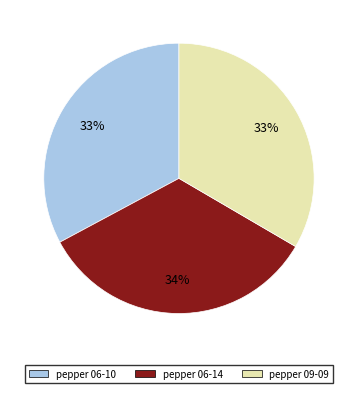

To the nearest percent, what is the difference between the largest and smallest slice percentages?

1%